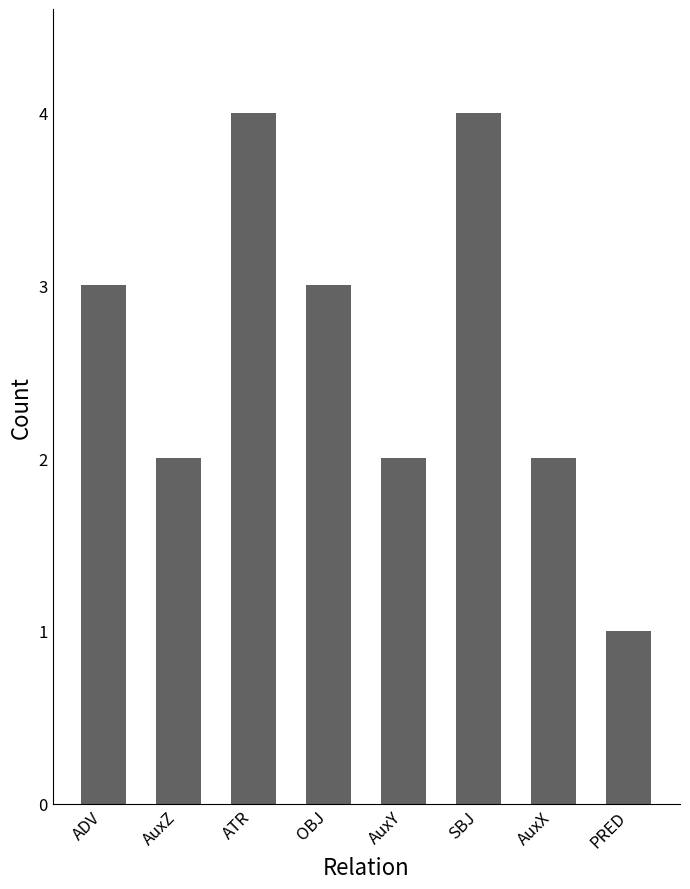

What is the difference between the values at ADV and AuxZ?

1